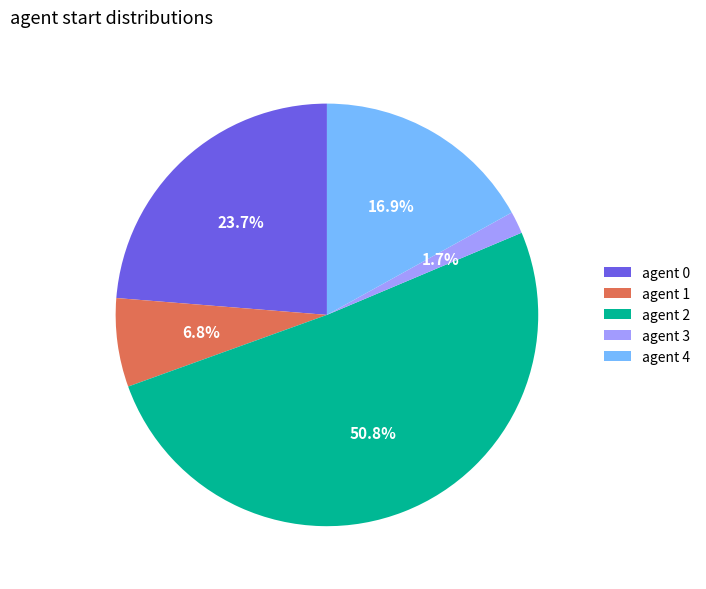

Which has a higher value, agent 3 or agent 1?

agent 1